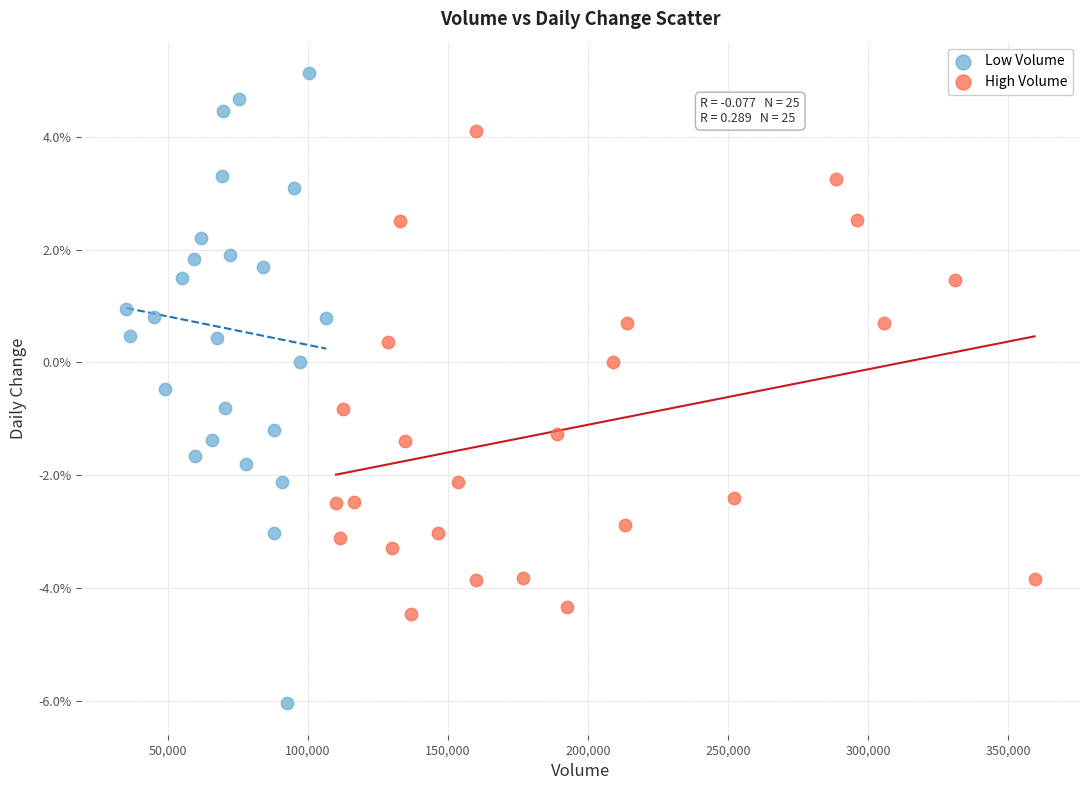

Which series contains the highest Y value?

Low Volume